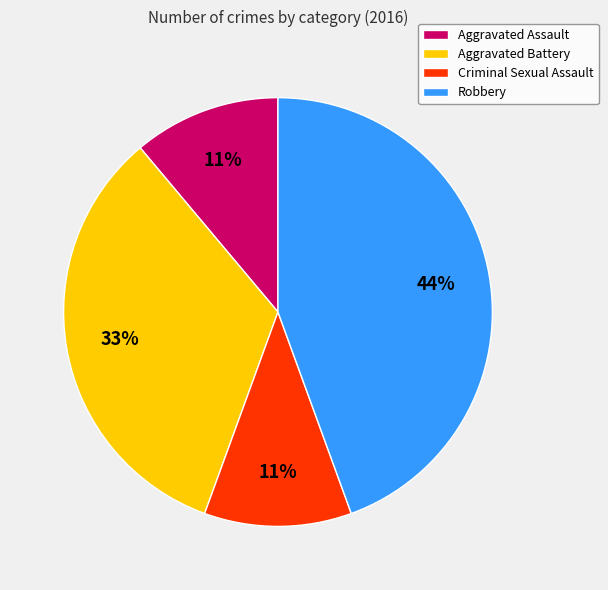

To the nearest percent, what portion does Aggravated Battery represent?

33%